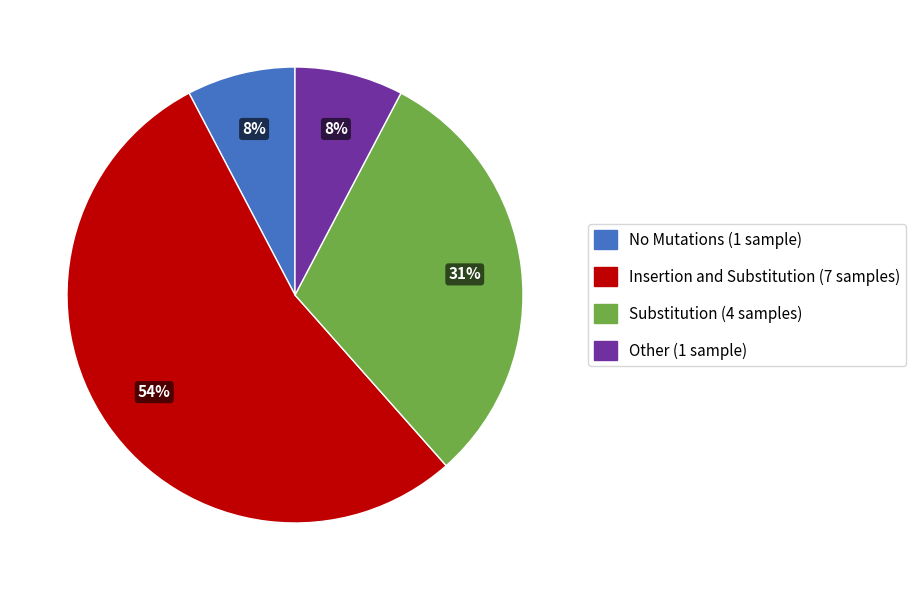

True or false: Other accounts for 8% of the total.

True